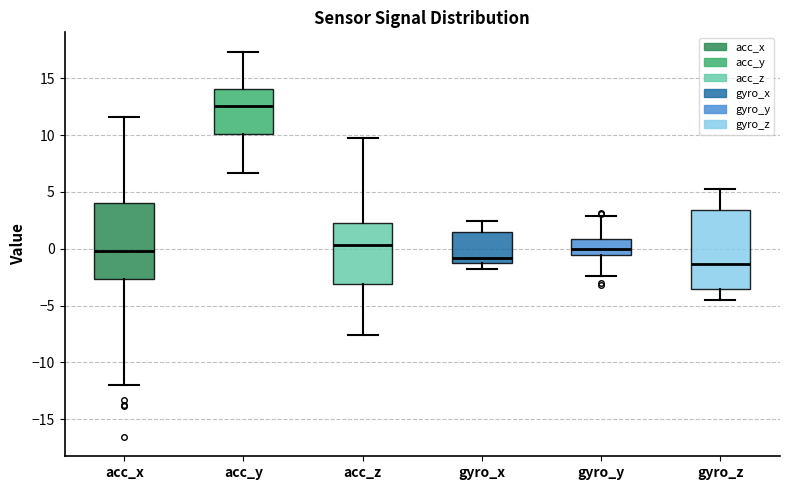

Reading left to right, read every box against the y-axis: the position of its median line, the range the box covers, and the ends of its whiskers. The values are not printed on the chart, so give them approximately, as read against the axis.

acc_x: median 0.0, box -2.5 to 4.0, whiskers -12.0 to 11.5
acc_y: median 12.5, box 10.0 to 14.0, whiskers 6.5 to 17.5
acc_z: median 0.5, box -3.0 to 2.5, whiskers -7.5 to 10.0
gyro_x: median -1.0, box -1.5 to 1.5, whiskers -2.0 to 2.5
gyro_y: median 0.0, box -0.5 to 1.0, whiskers -2.5 to 3.0
gyro_z: median -1.5, box -3.5 to 3.5, whiskers -4.5 to 5.0